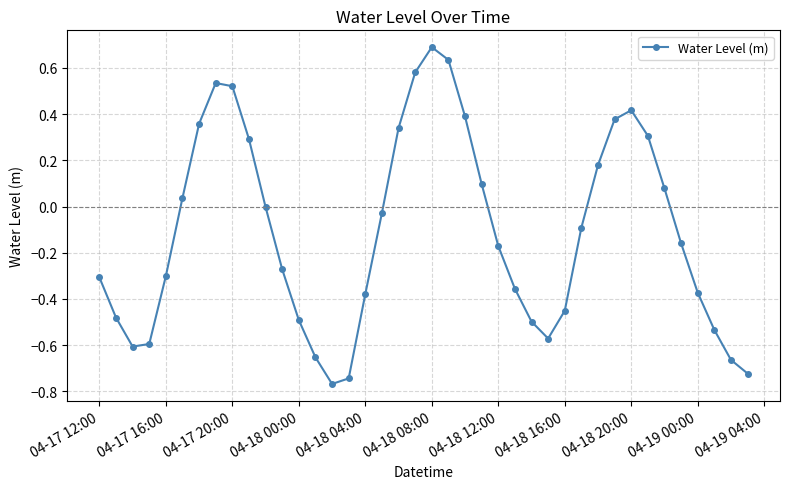

What is the difference between the second highest and second lowest values?

1.4